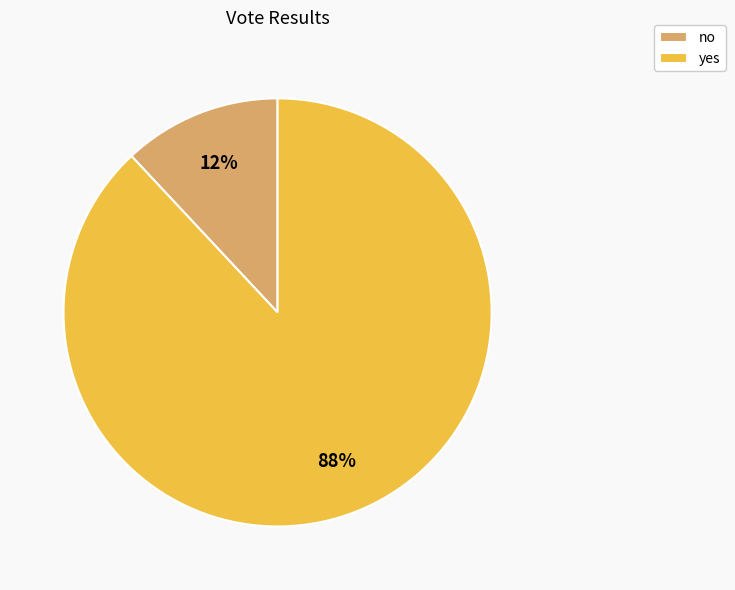

Is the sum of no and yes greater than half?

Yes